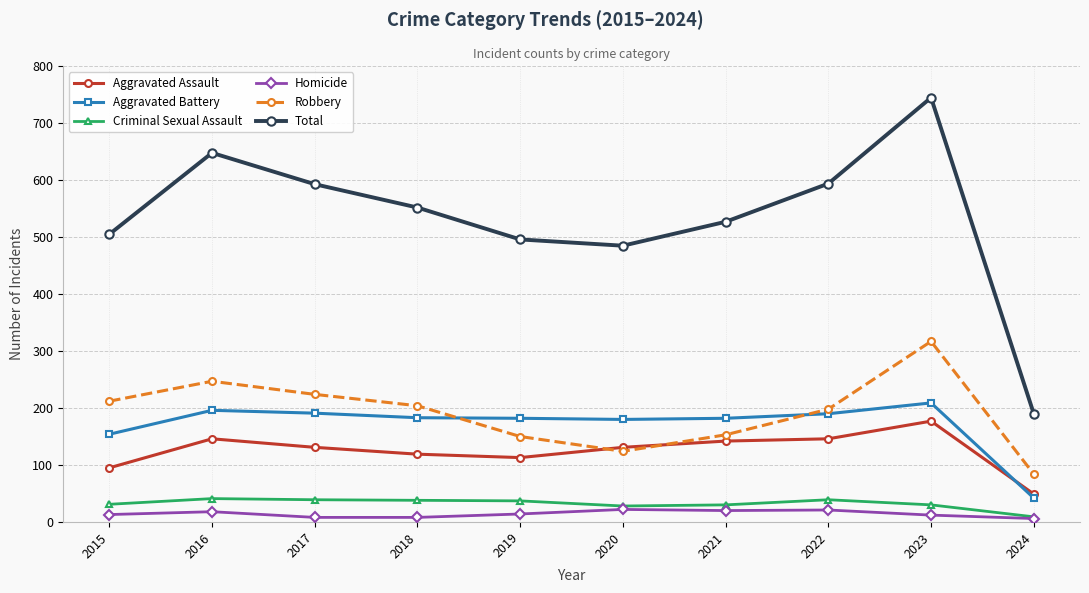

How many times do Aggravated Assault and Robbery cross each other?

2